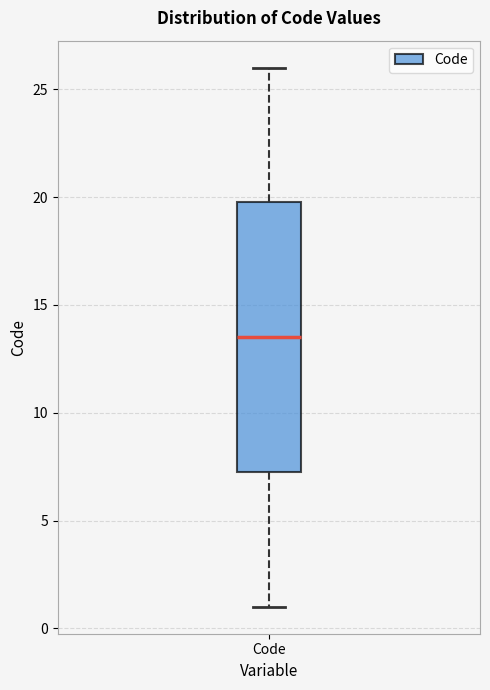

Read this box plot against the y-axis: the position of the median line, the range covered by the box, and the ends of both whiskers. The values are not printed on the chart, so give them approximately, as read against the axis.

median 13.5, box 7.5 to 20.0, whiskers 1.0 to 26.0